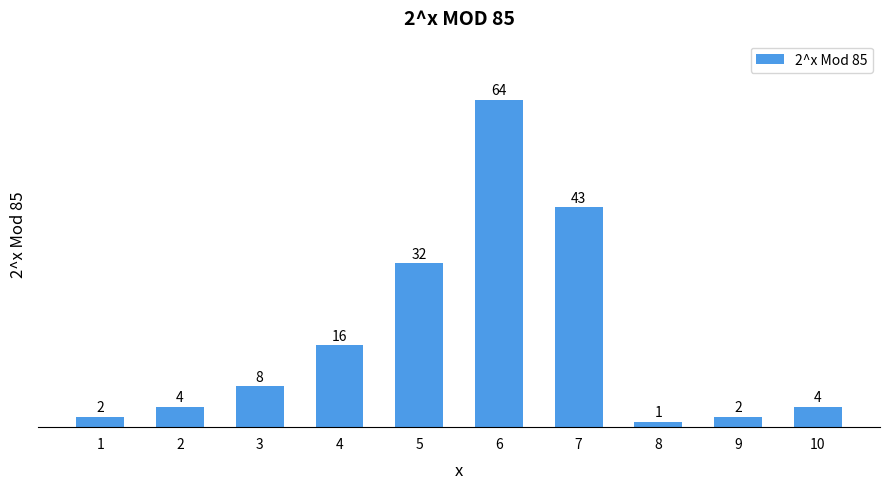

The chart shows a value of 4 at 10. True or false?

True